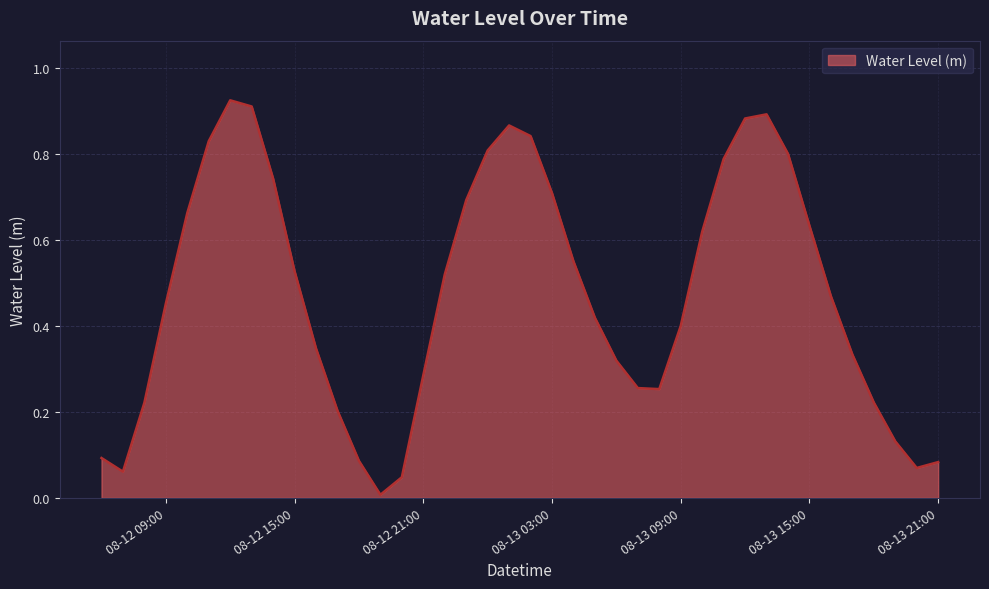

How many lines are shown in the chart?

1